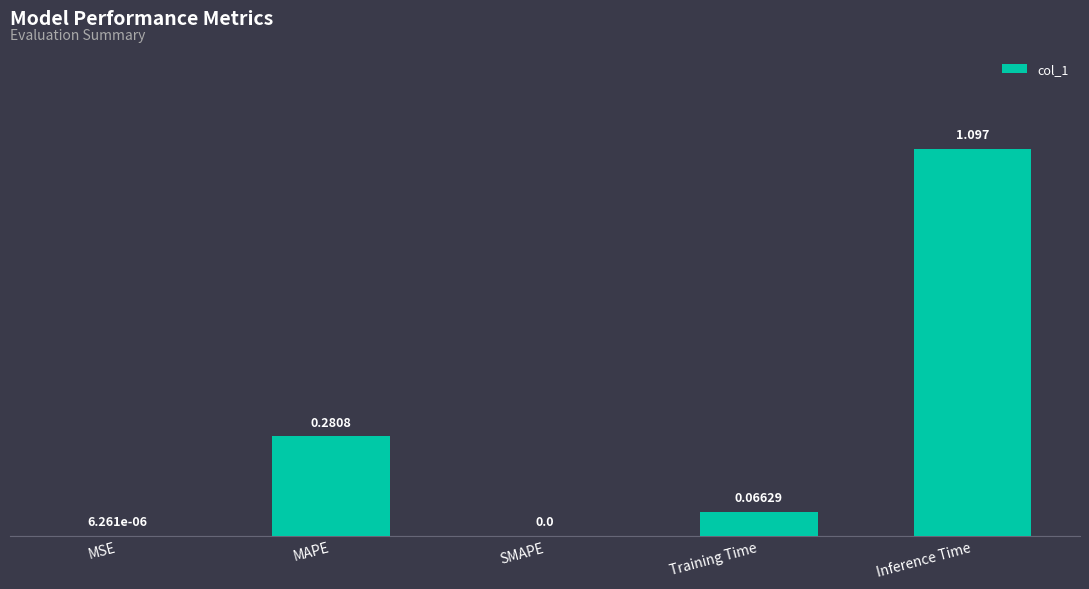

What is the maximum value shown in the chart?

1.1